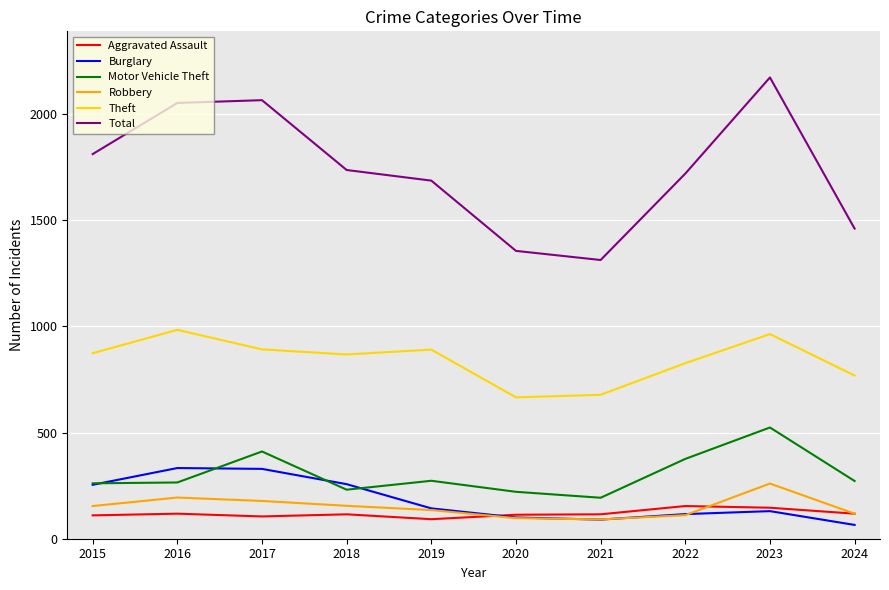

Which series changed the most between 2015 and 2023?

Total